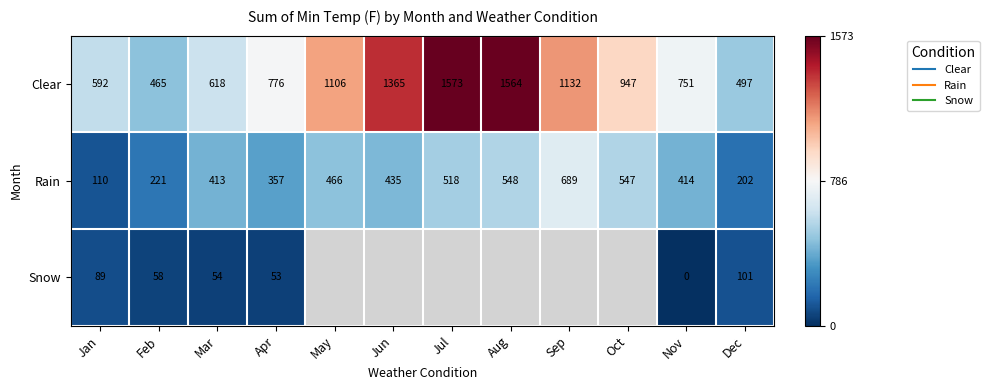

What is the spread (max minus min) of values at Dec?

396.0